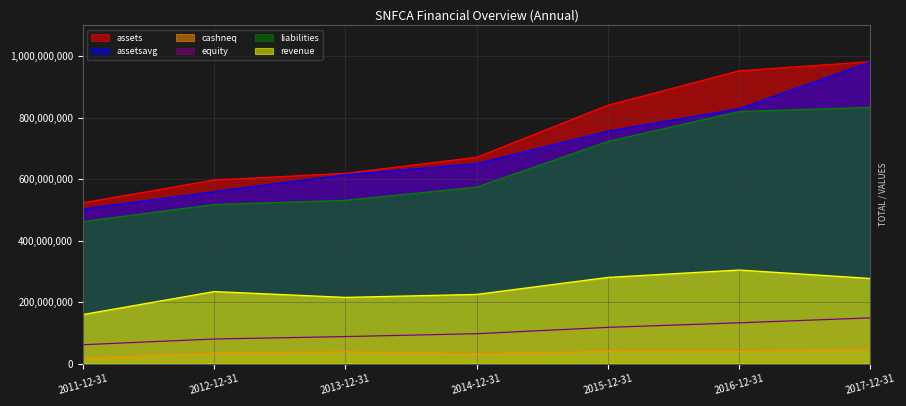

Rank the categories by cashneq value from highest to lowest.

2017-12-31, 2015-12-31, 2016-12-31, 2013-12-31, 2012-12-31, 2014-12-31, 2011-12-31